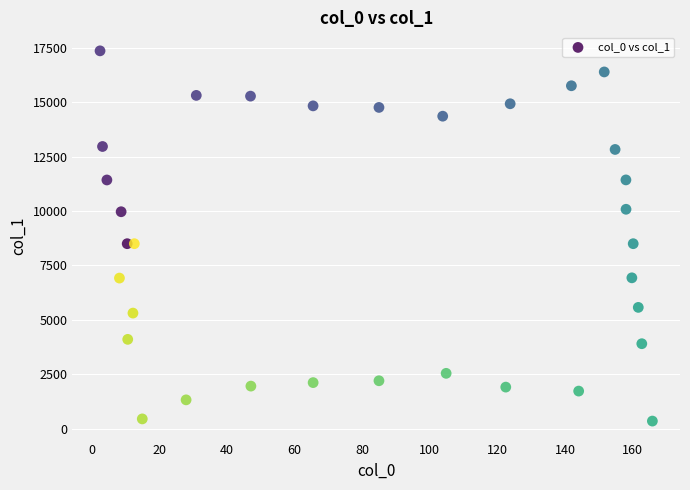

What is the range of Y values (max minus min)?

16987.9